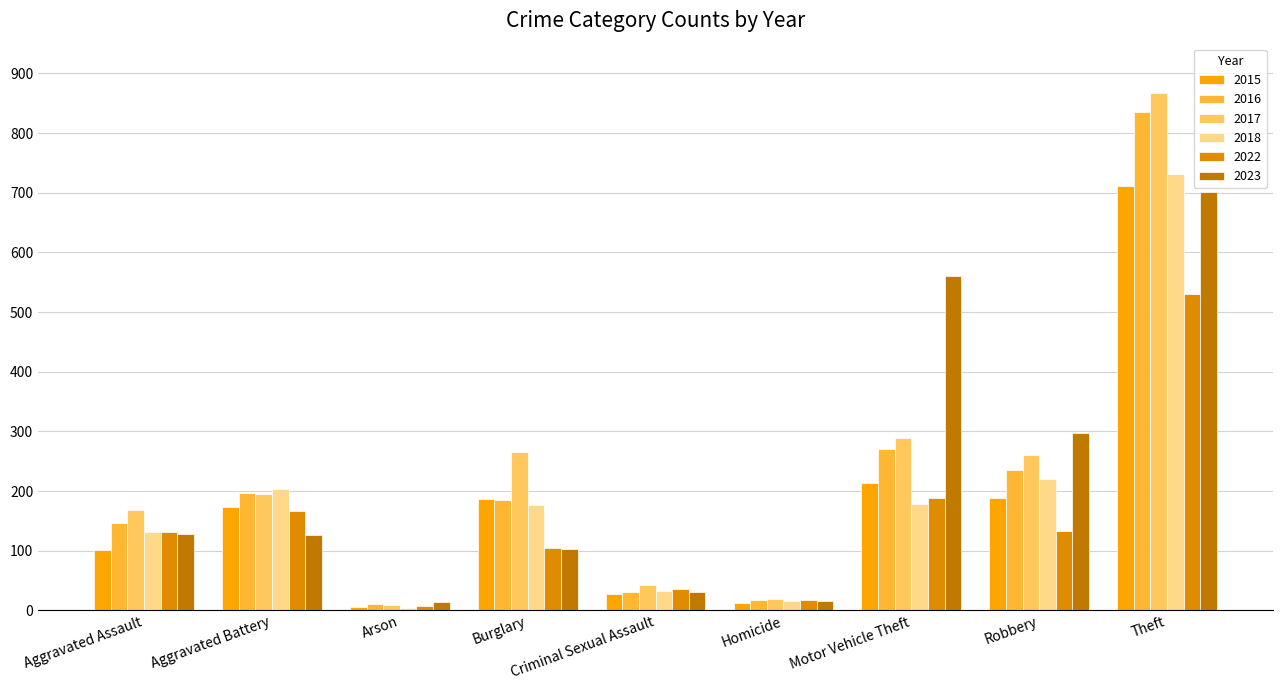

What position from the right is Theft?

1